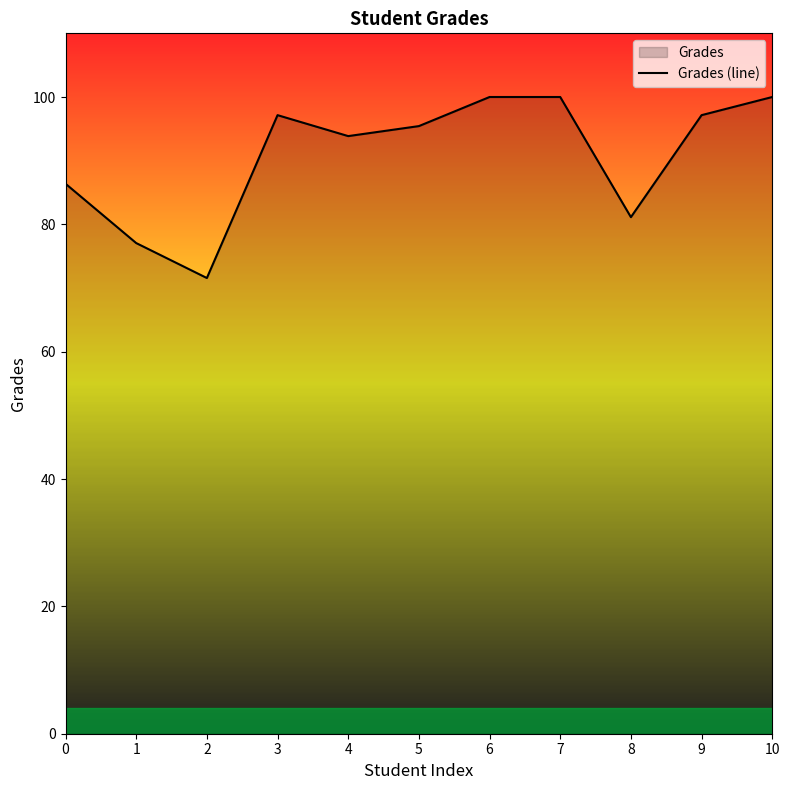

How many series are shown in this chart?

1